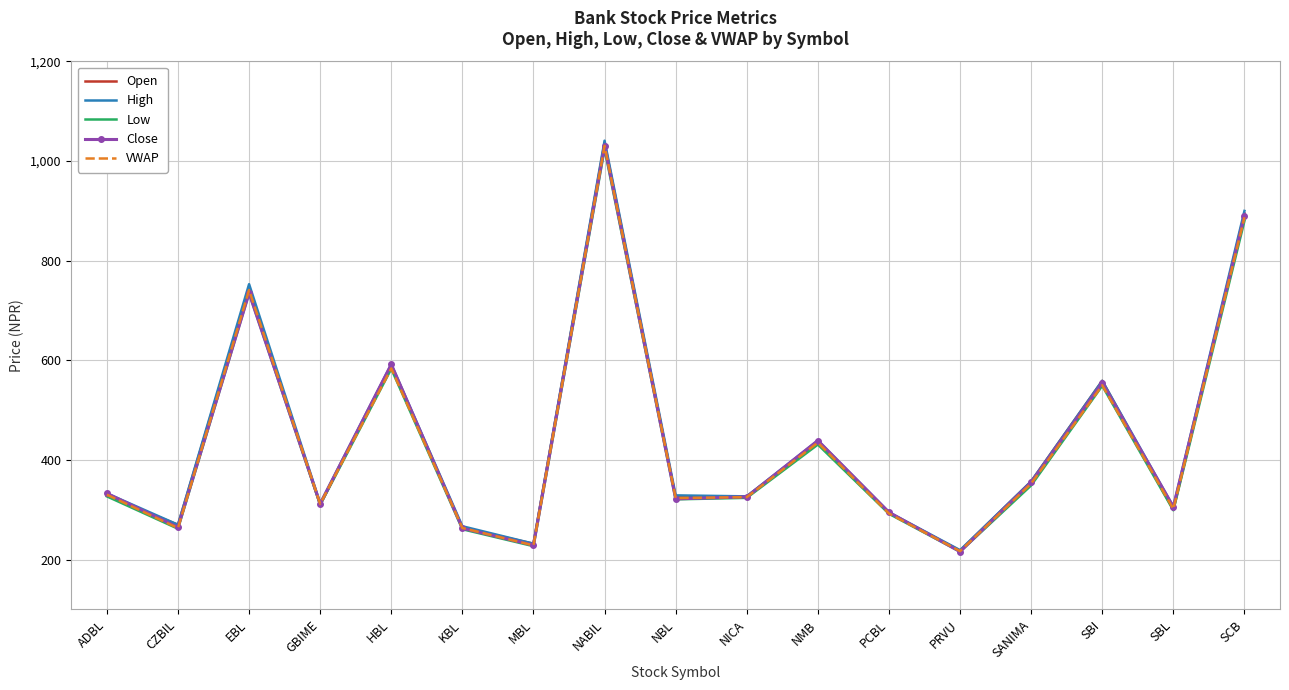

Is it true that Open equals 219.6 at NBL?

False